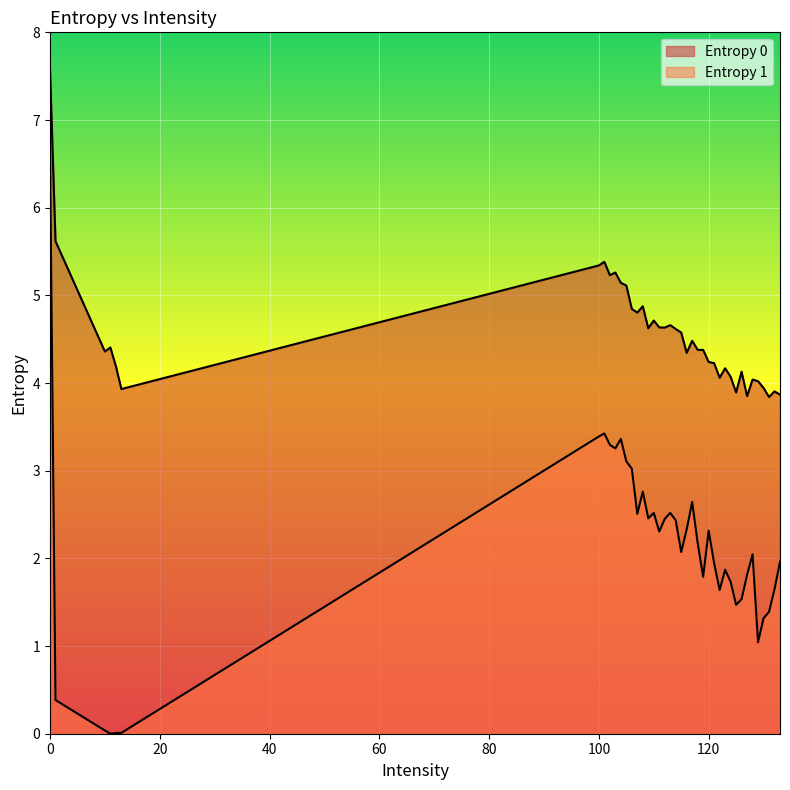

At which category does Entropy 1 reach its first local valley?

11